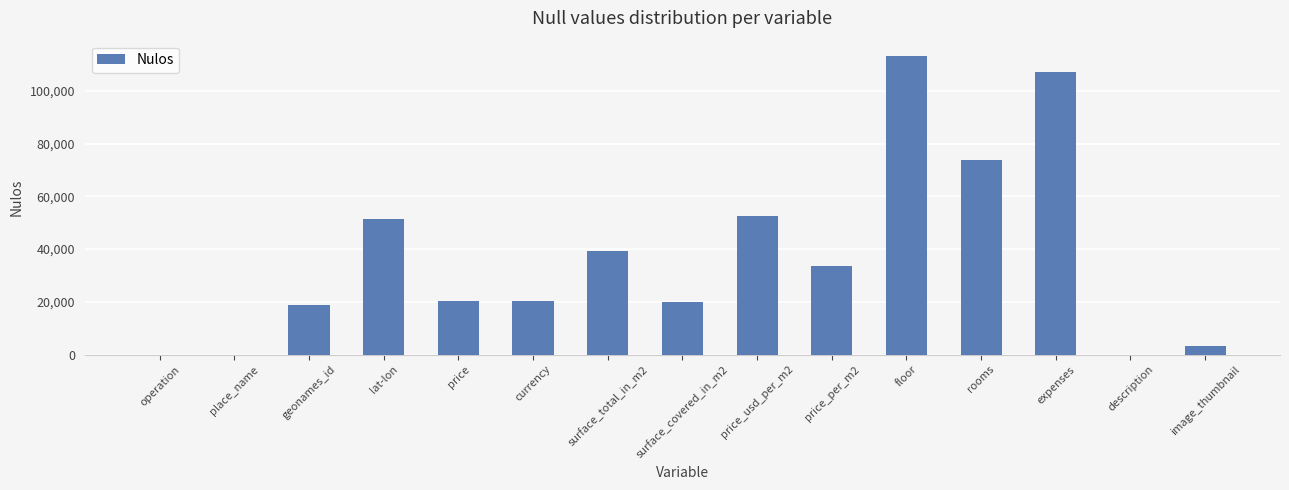

At which label does the data first exceed 20411?

lat-lon